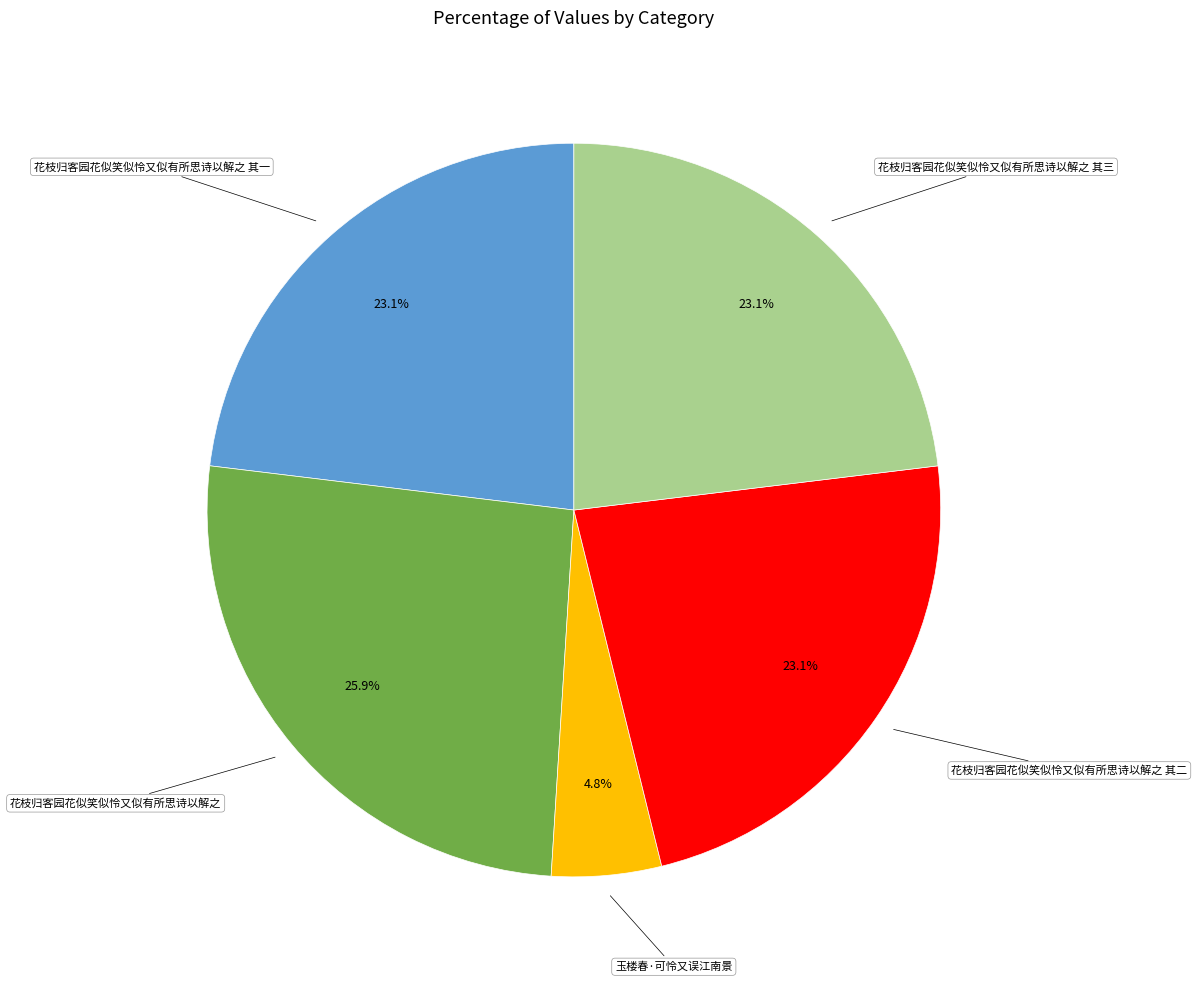

To the nearest percent, what is the combined percentage of 花枝归客园花似笑似怜又似有所思诗以解之 其三 and 玉楼春·可怜又误江南景?

28%